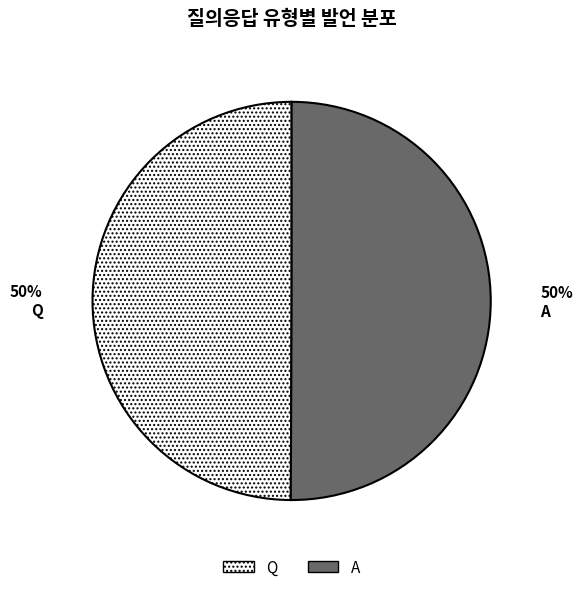

What percentage is the A slice, to the nearest percent?

50%